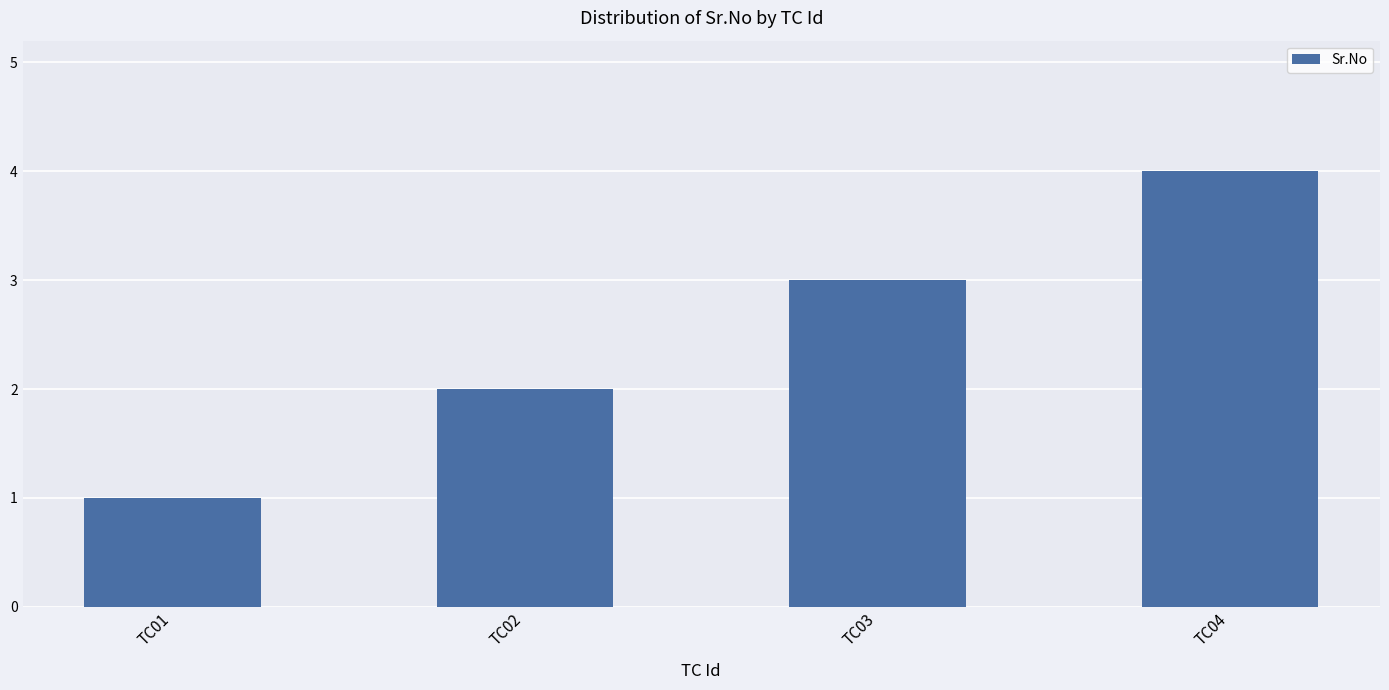

List the labels in order of value, largest first.

TC04, TC03, TC02, TC01